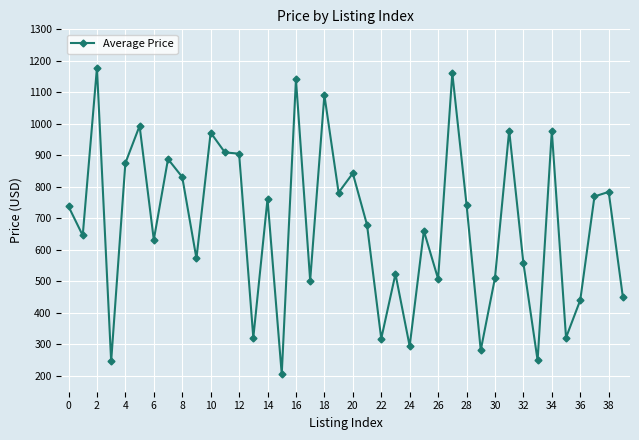

What is the maximum value shown in the chart?

1177.7